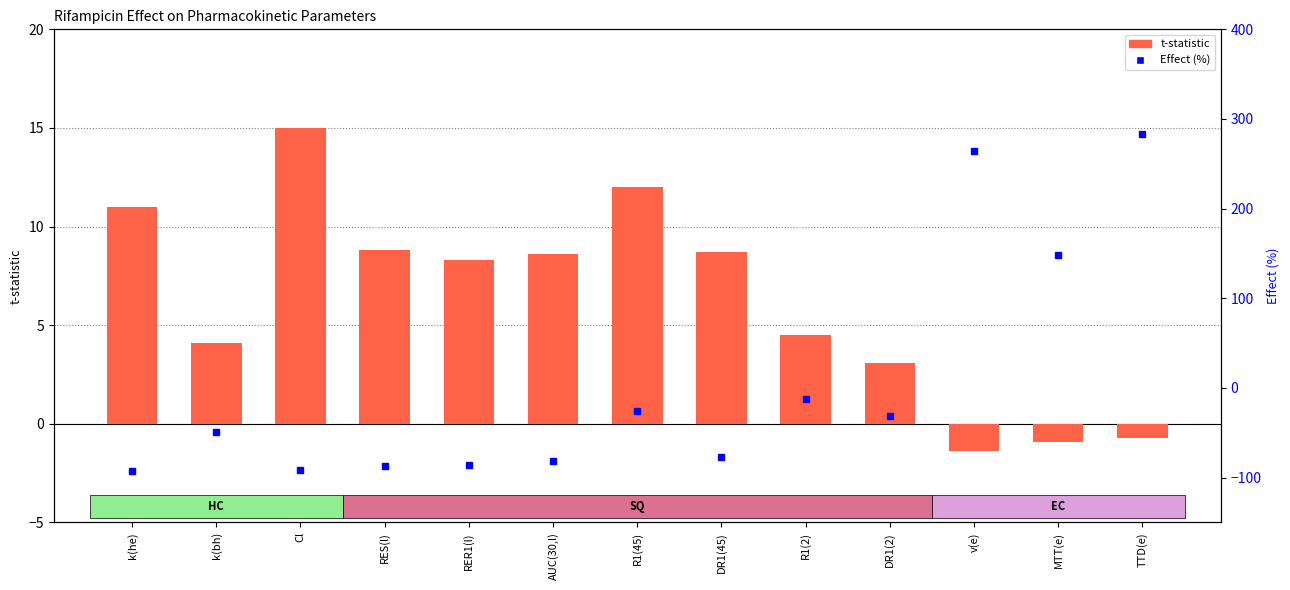

The value of Effect (%) at DR1(2) is -31.0. True or false?

True